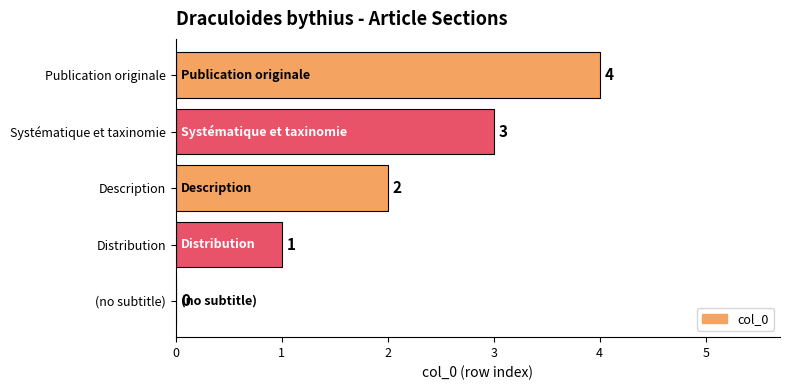

The value at (no subtitle) is 0. True or false?

True